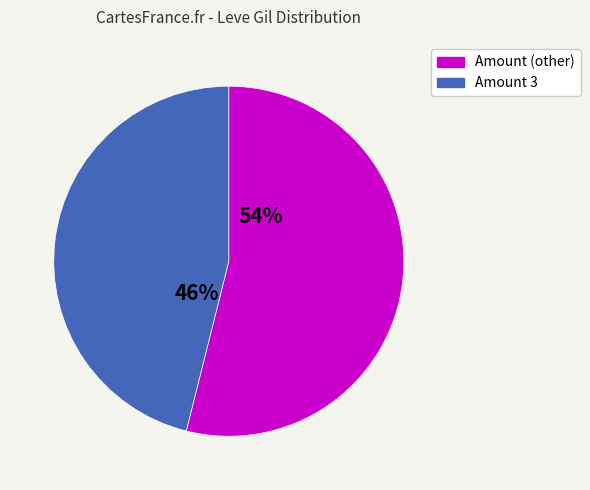

Is there any slice that represents more than half of the pie?

Yes